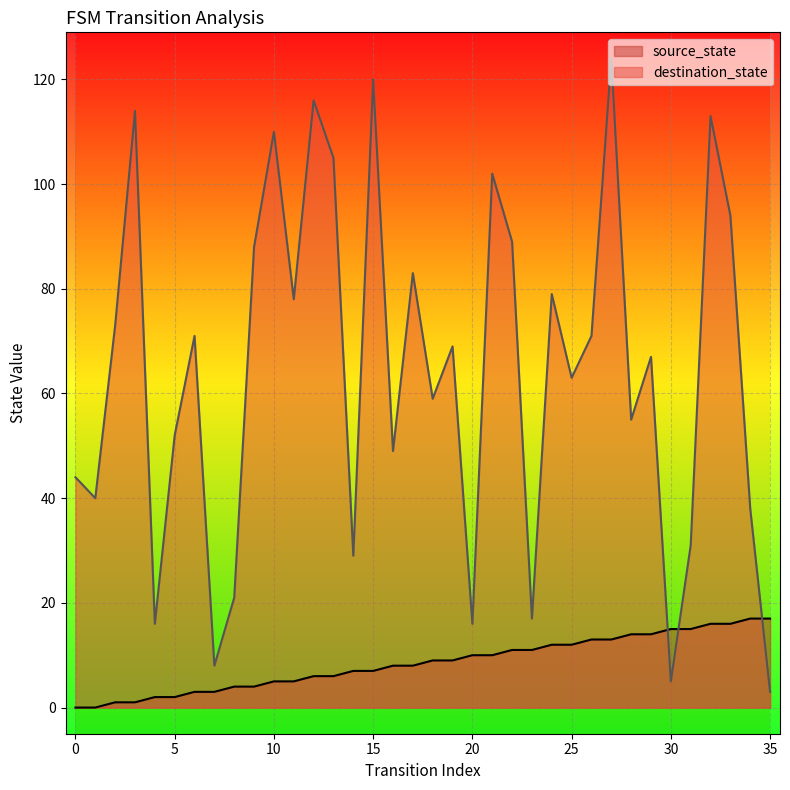

Which series changed the most between 25 and 34?

destination_state